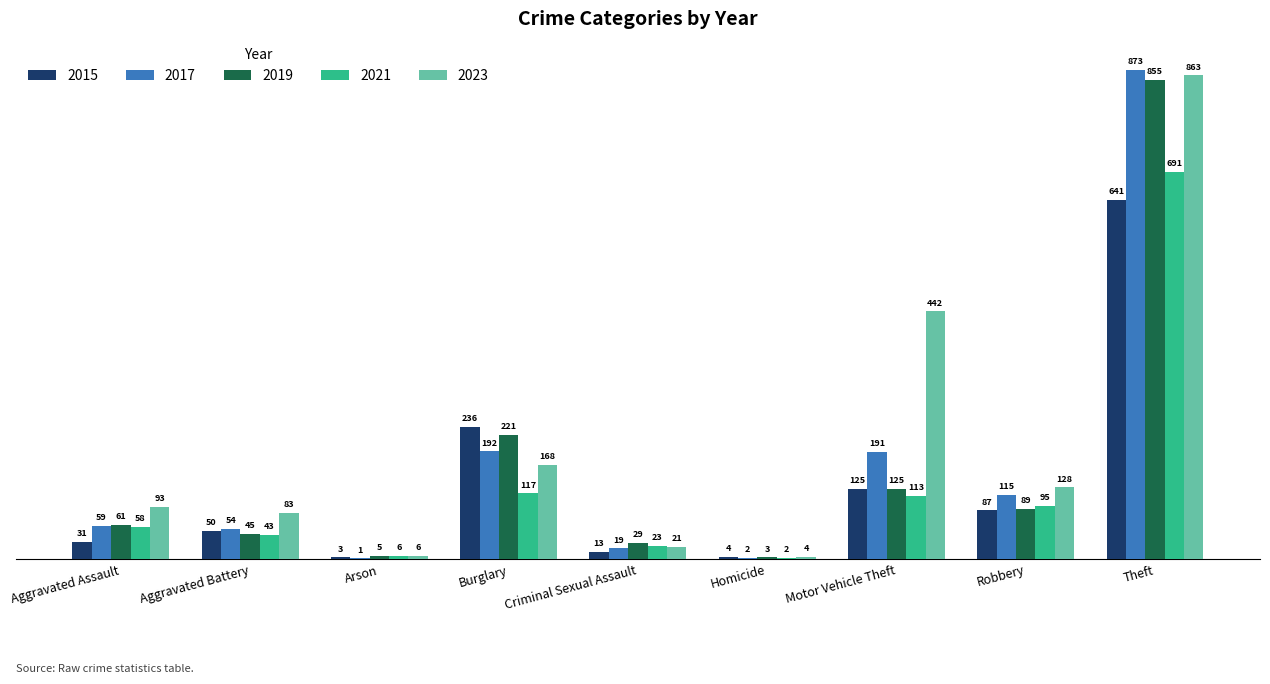

What is the total value across all series at Aggravated Assault?

302